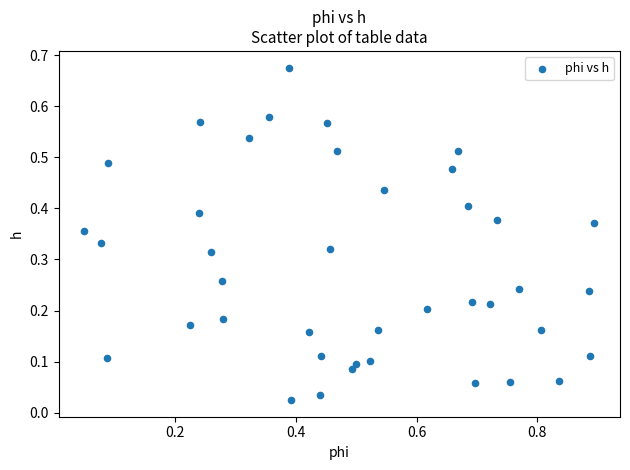

What is the range of X values (max minus min)?

0.8